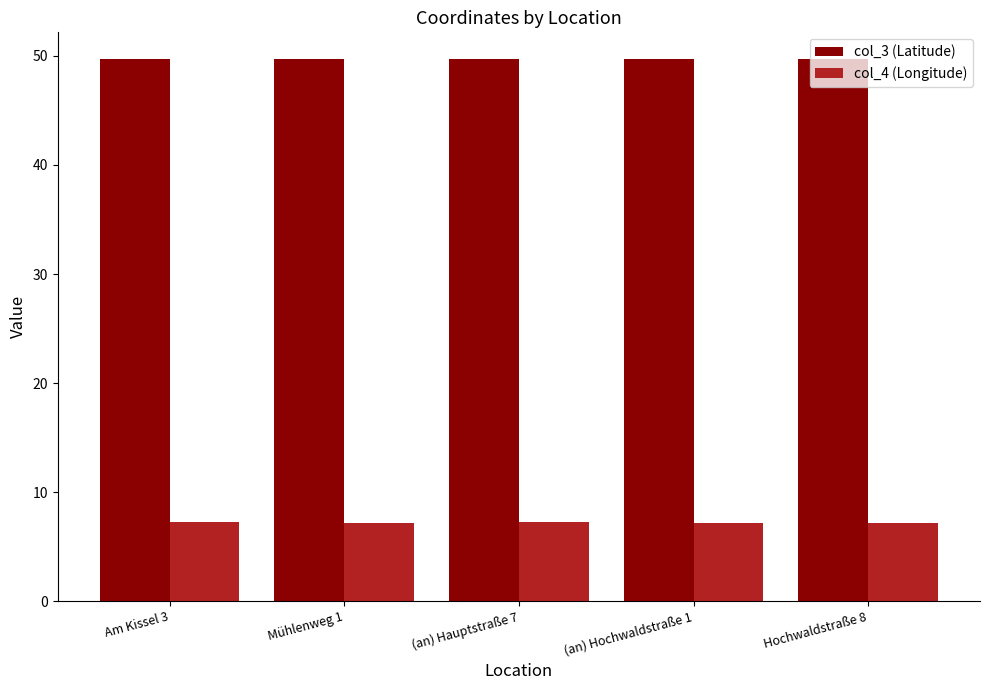

What is the label of the 1st bar from the left?

Am Kissel 3